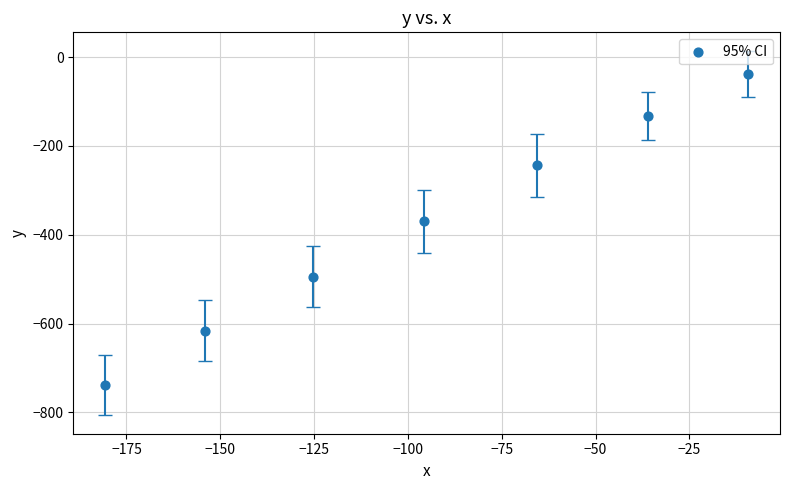

What is the average X value?

-95.2